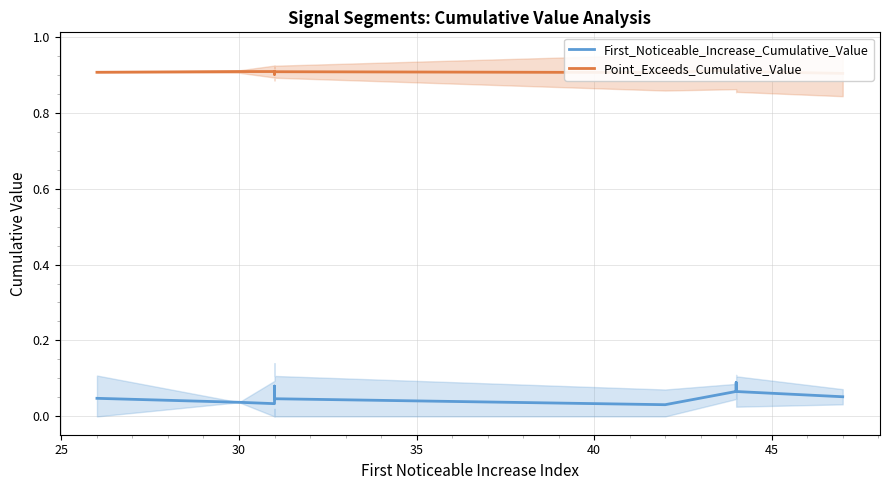

Does the chart have visible grid lines?

Yes